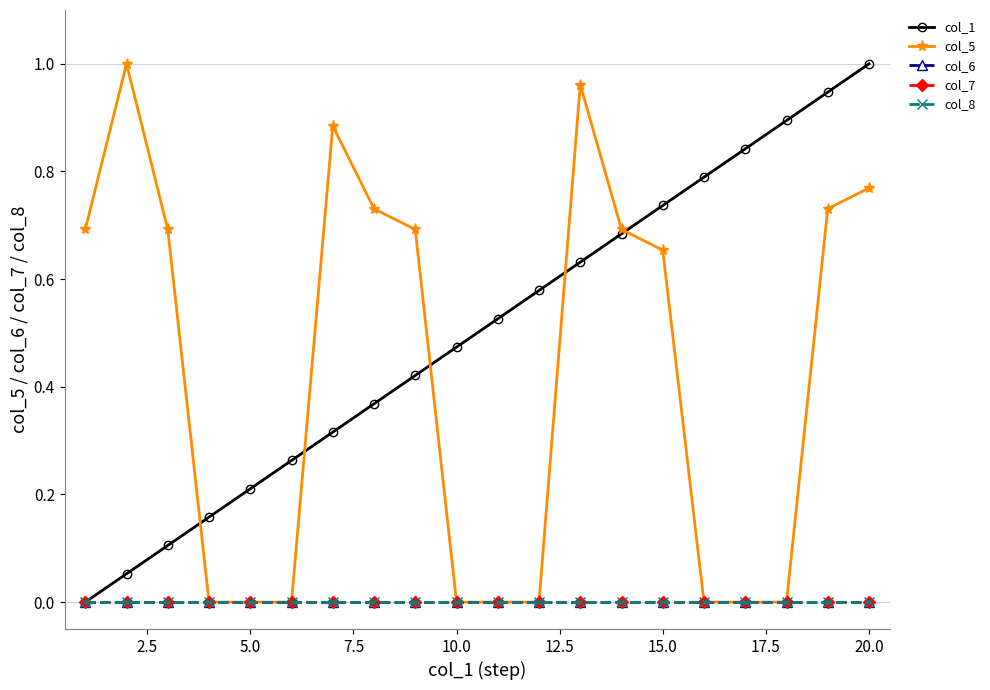

True or false: col_6 and col_8 cross at least once.

False